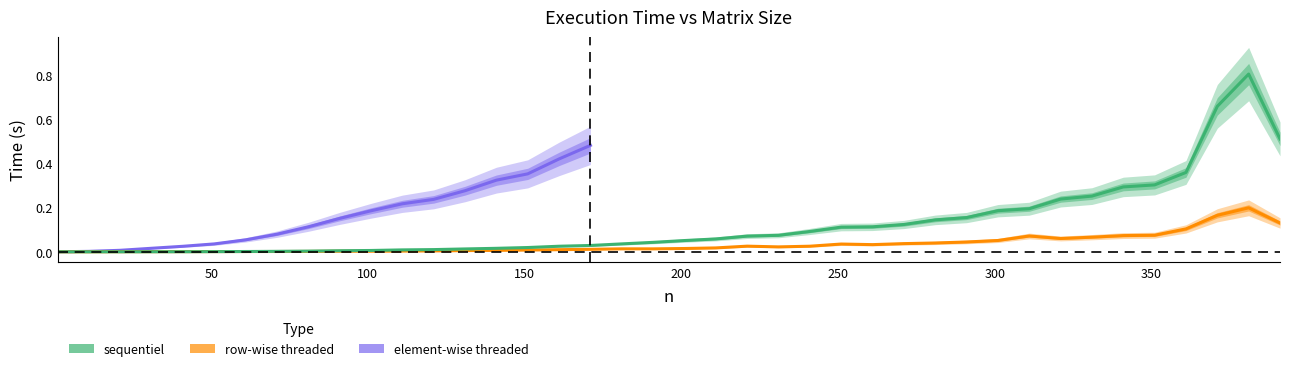

How many data points does each series have?

40